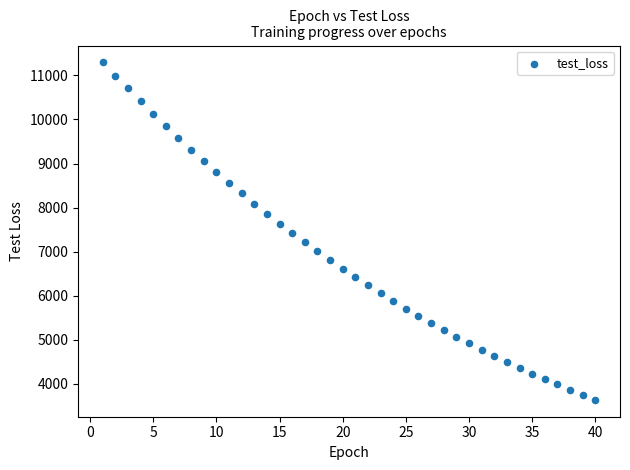

What is the range of Y values (max minus min)?

7661.7